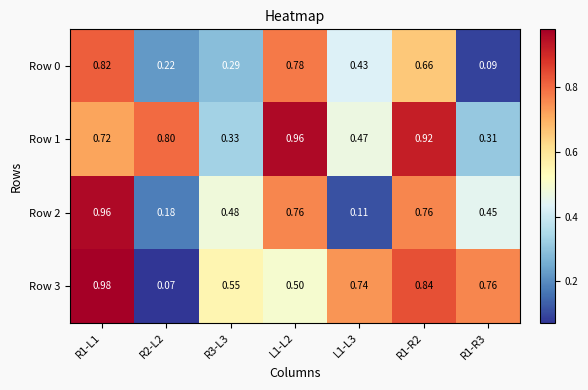

Is the value of Row 1 at R3-L3 greater than the value of Row 2 at R2-L2?

Yes